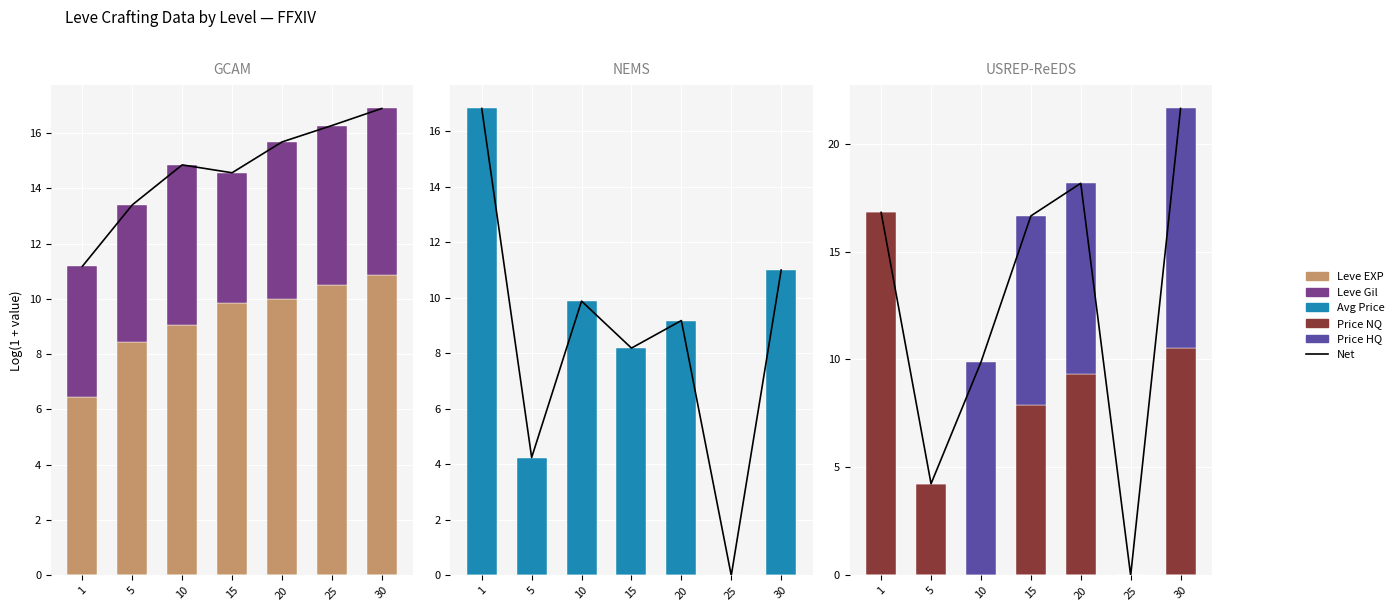

What is the value of the Leve EXP bar at the 2nd from the left?

8.4